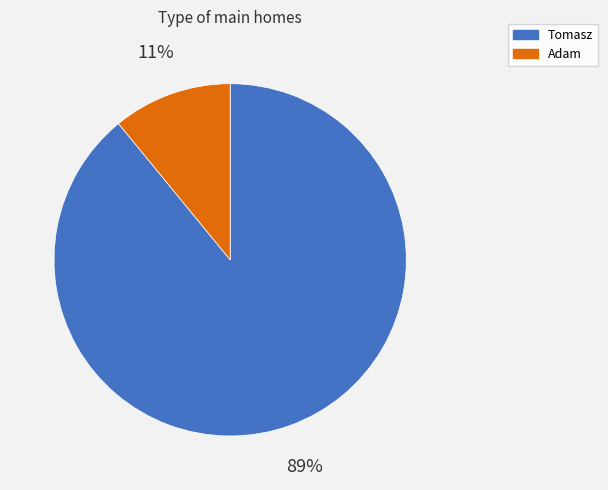

What is the smallest slice in the pie chart?

Adam